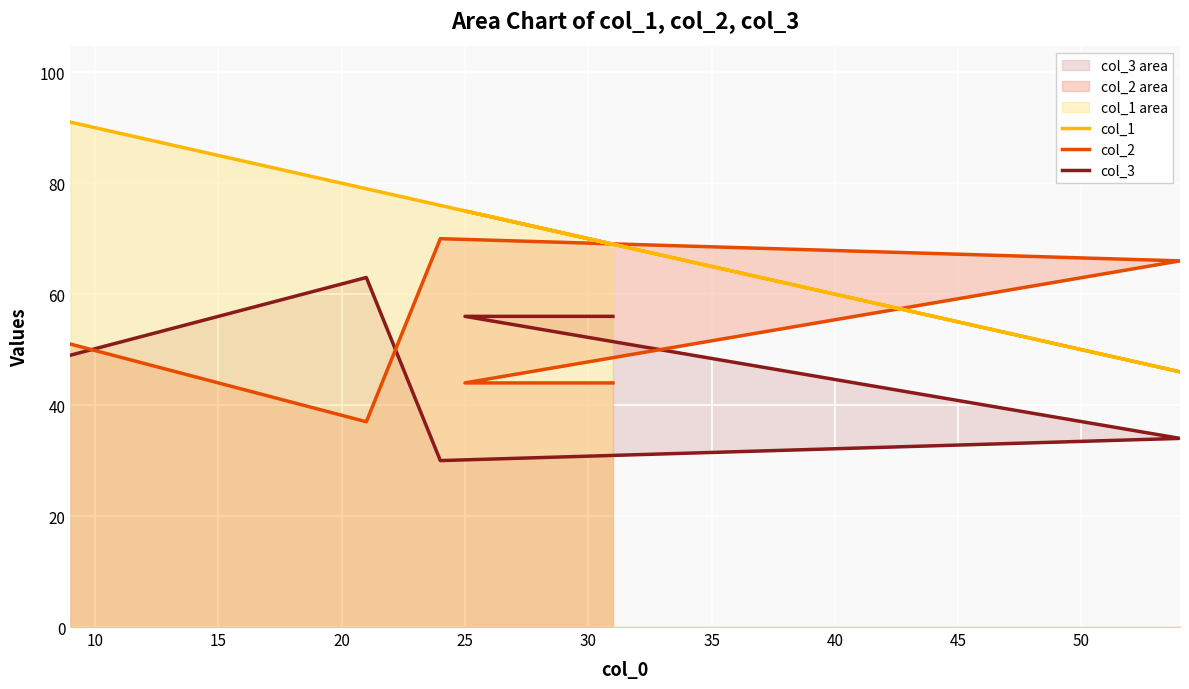

True or false: col_3 has more than 2 interior local peaks.

False